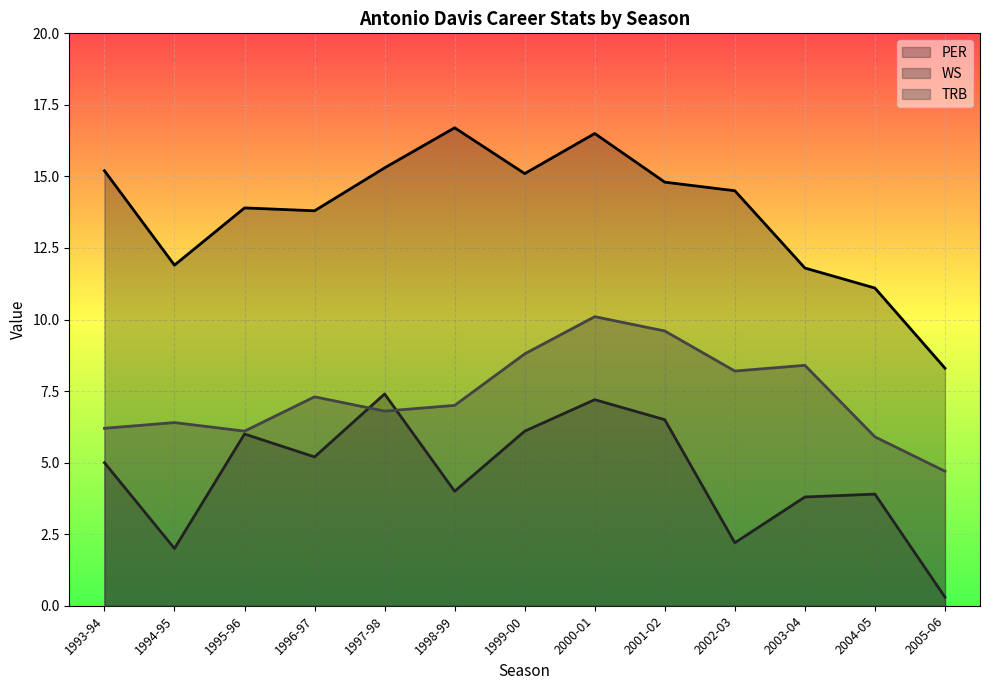

Which series has the widest spread of values?

PER